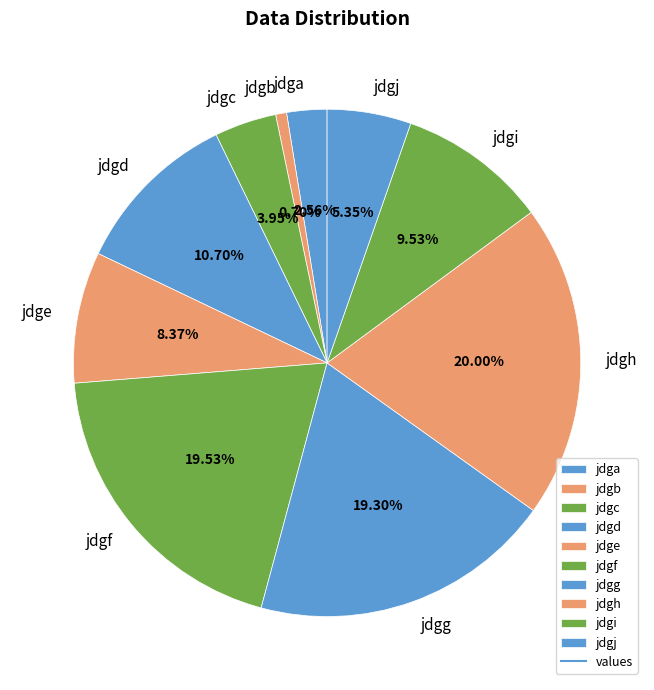

Is jdgh the majority of the pie?

No